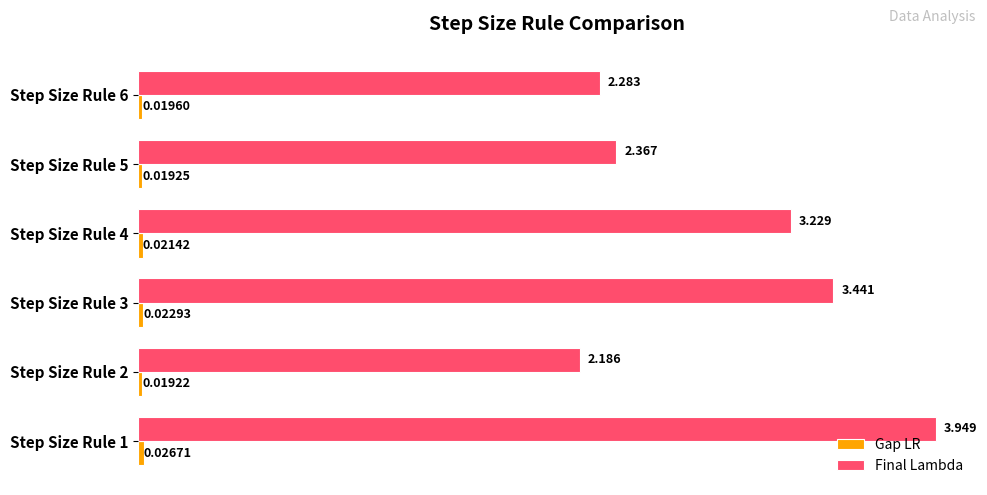

Which series has the largest total across all categories?

Final Lambda